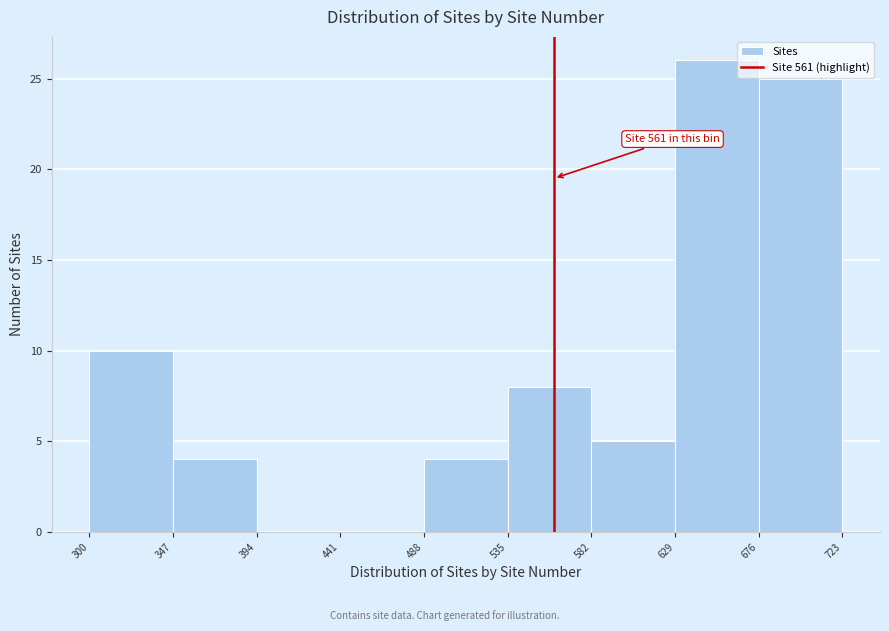

Which range on the x-axis has the tallest bar?

629 to 676